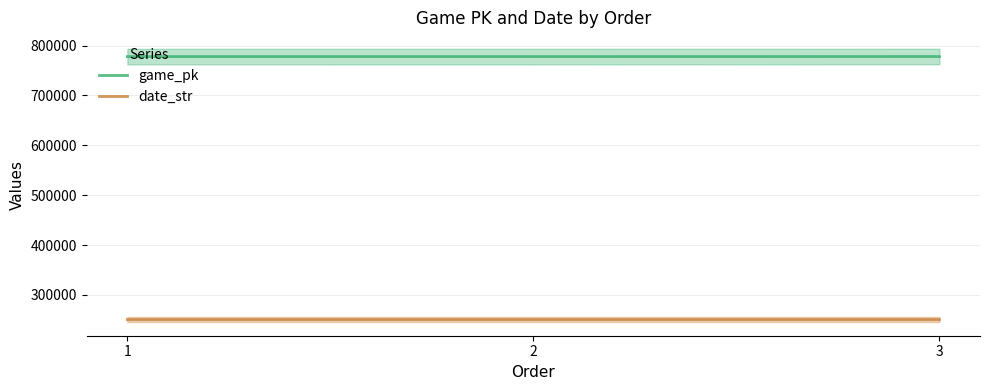

At which label is date_str closest to 250505?

2